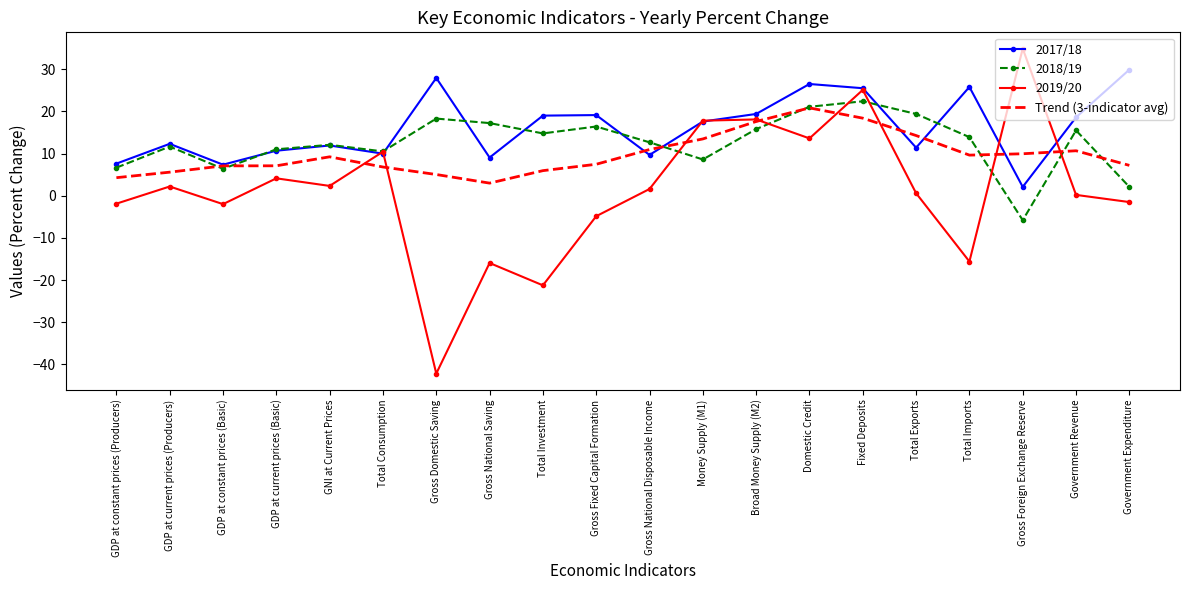

What is the difference between the maximum and minimum values in the 2019/20 series?

77.1